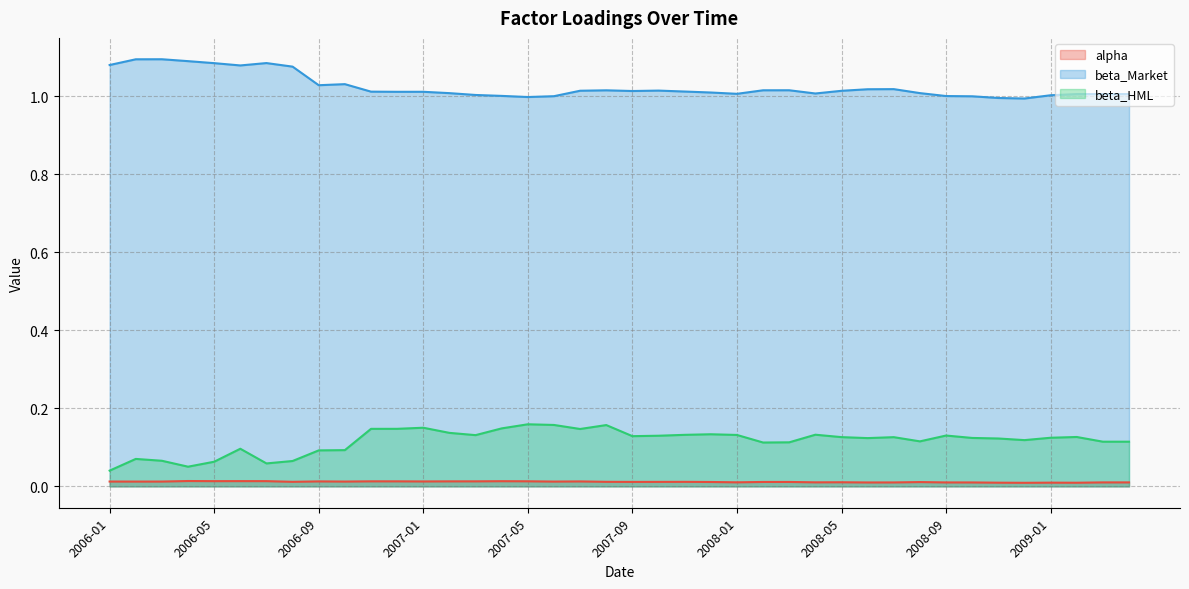

Which has a higher value, 2007-01 or 2006-06?

2006-06